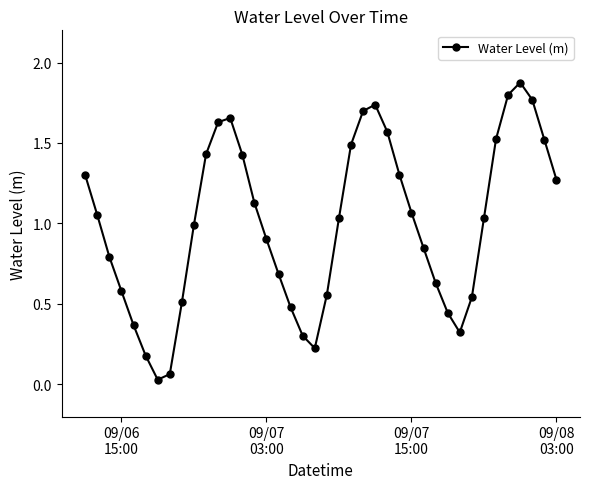

How many interior local valleys (lower than both neighbors) does the data have?

3